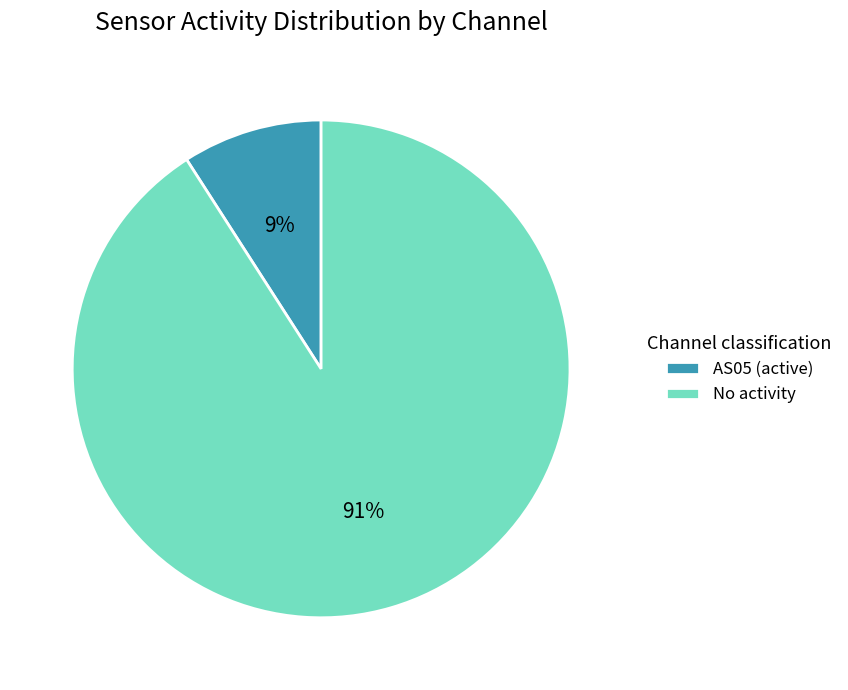

Is AS05 (active) the majority of the pie?

No